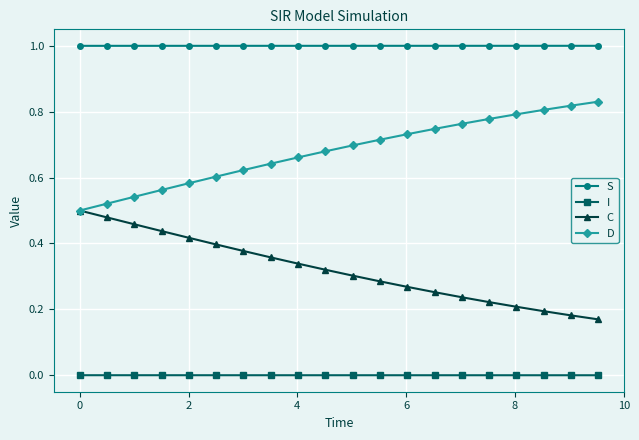

List the series in order of their overall mean, highest first.

S, D, C, I